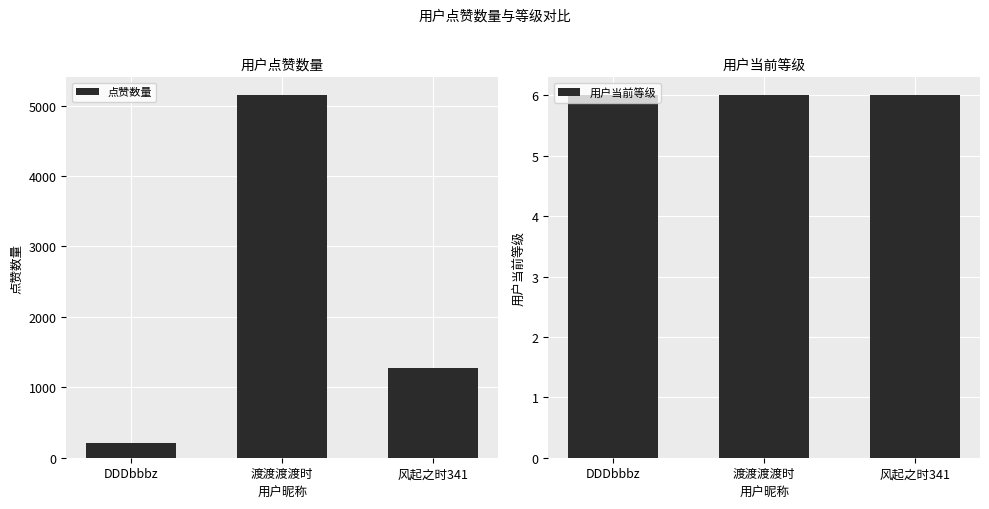

Does the chart contain any negative values?

No